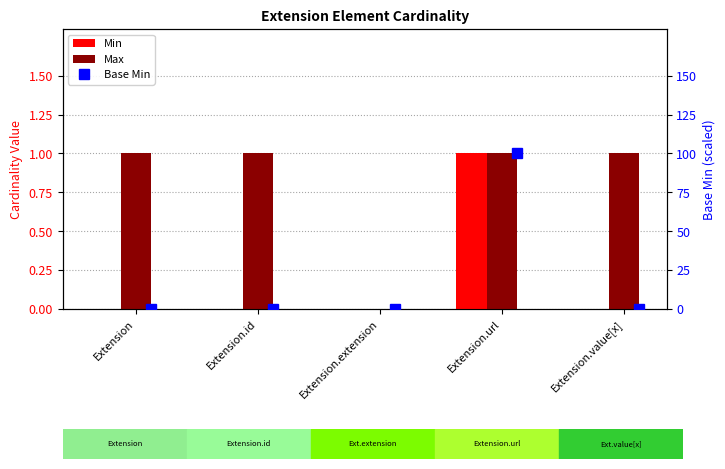

Which series has the largest total across all categories?

Max